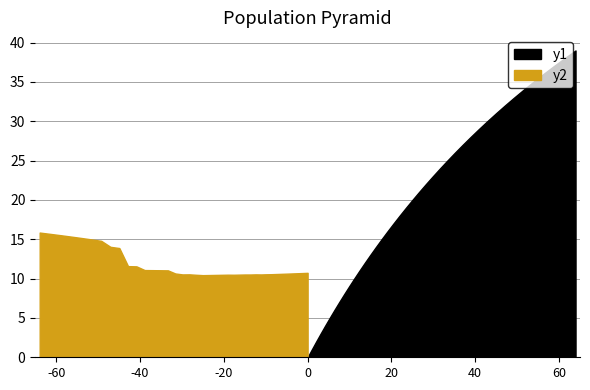

What is the value of the y1 point at the 28th from the left?

0.3